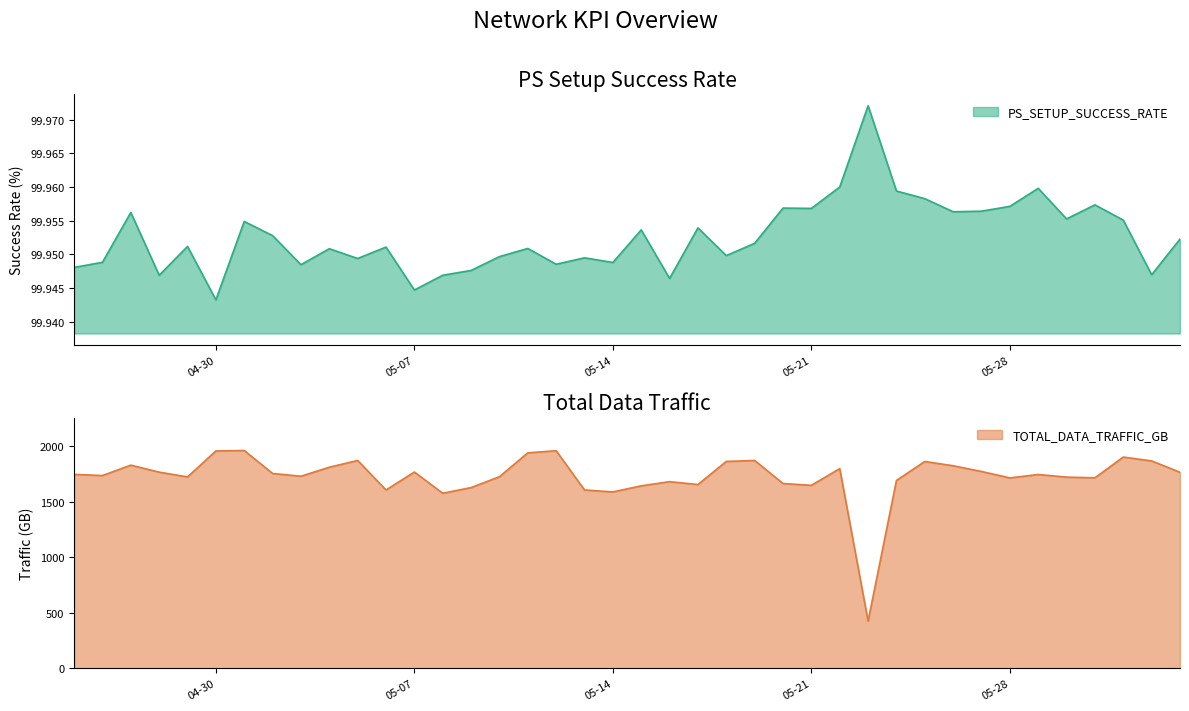

In PS_SETUP_SUCCESS_RATE, how many points are lower than both neighbors (excluding endpoints)?

13